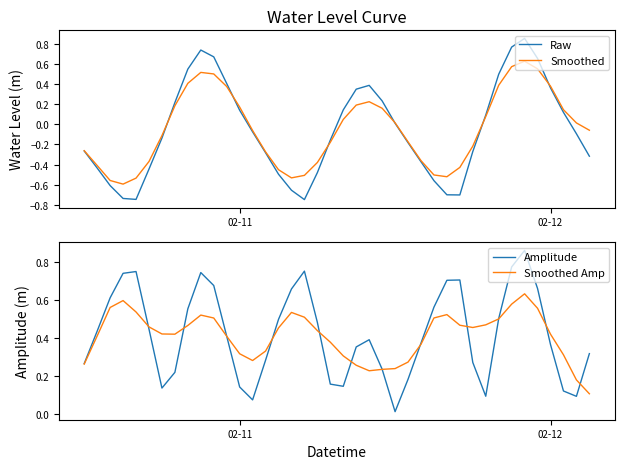

What are all the series names shown in the legend?

Raw, Smoothed, Amplitude, Smoothed Amp